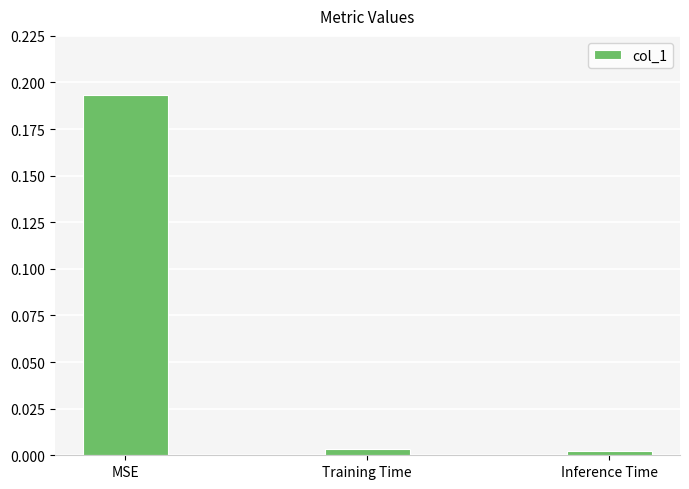

Between MSE and Inference Time, which is larger?

MSE